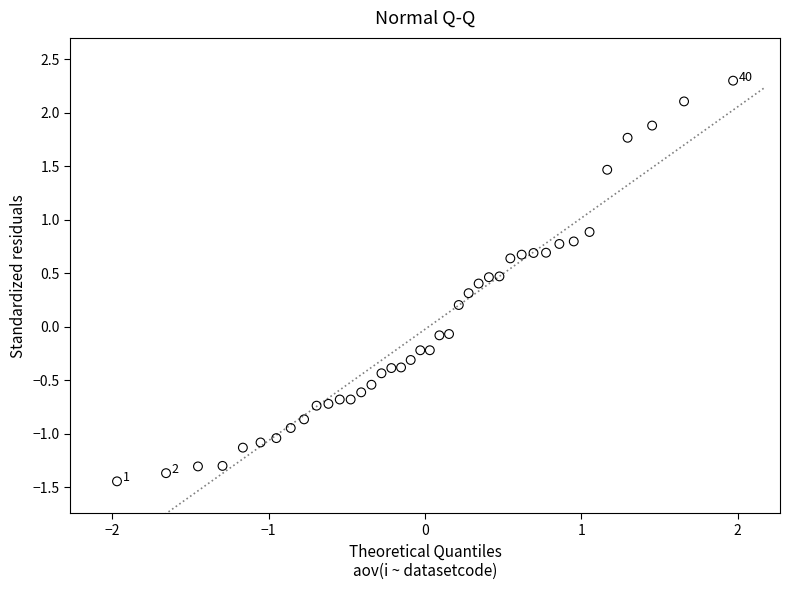

What is the range of Y values (max minus min)?

3.7